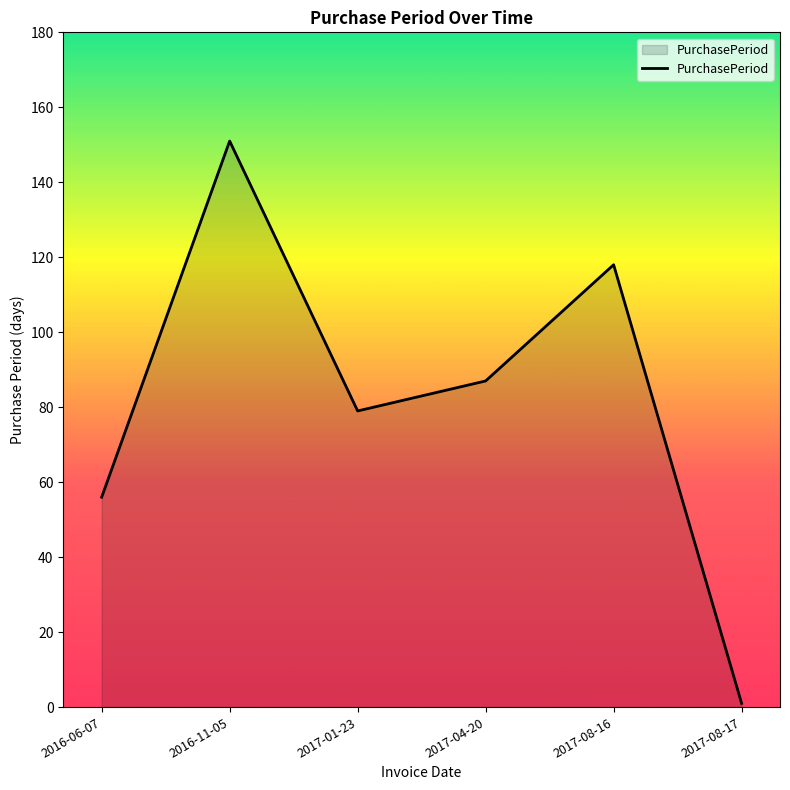

What is the difference between the maximum and minimum values?

150